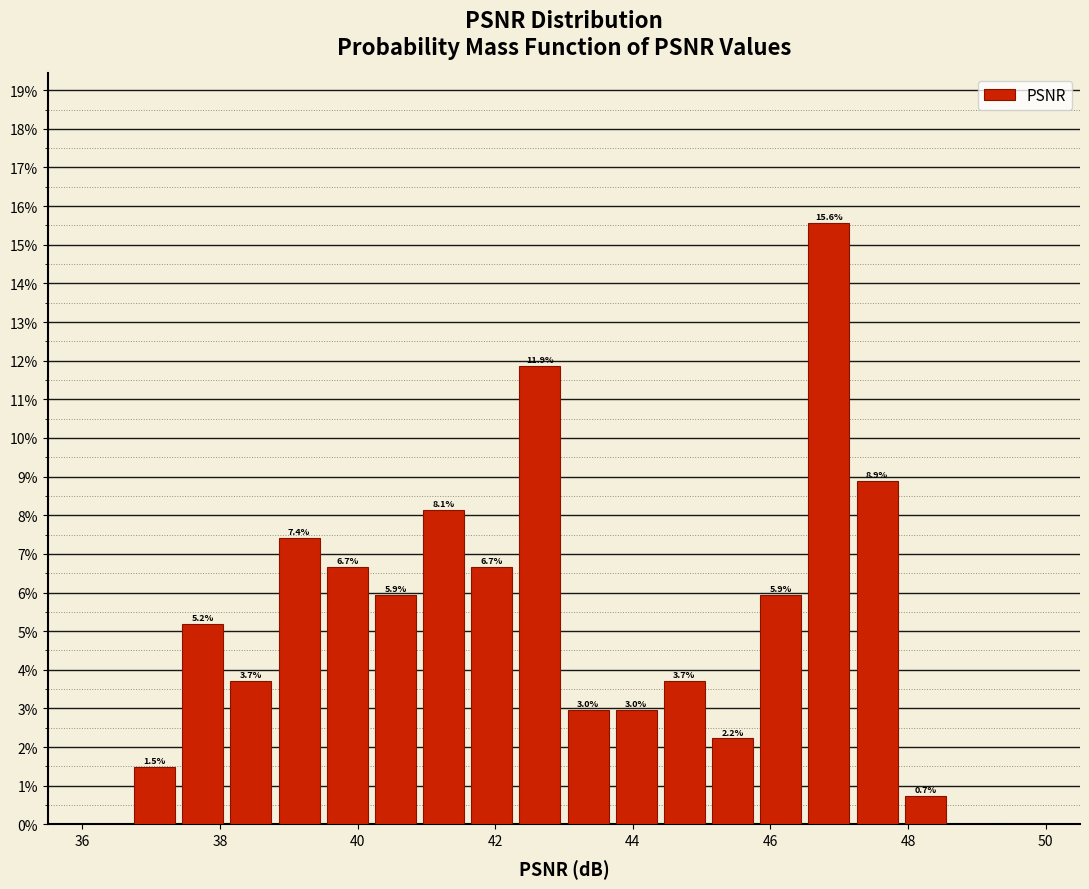

Around what value on the x-axis is the tallest bar? Give the approximate position of its centre, as read against the axis.

46.8